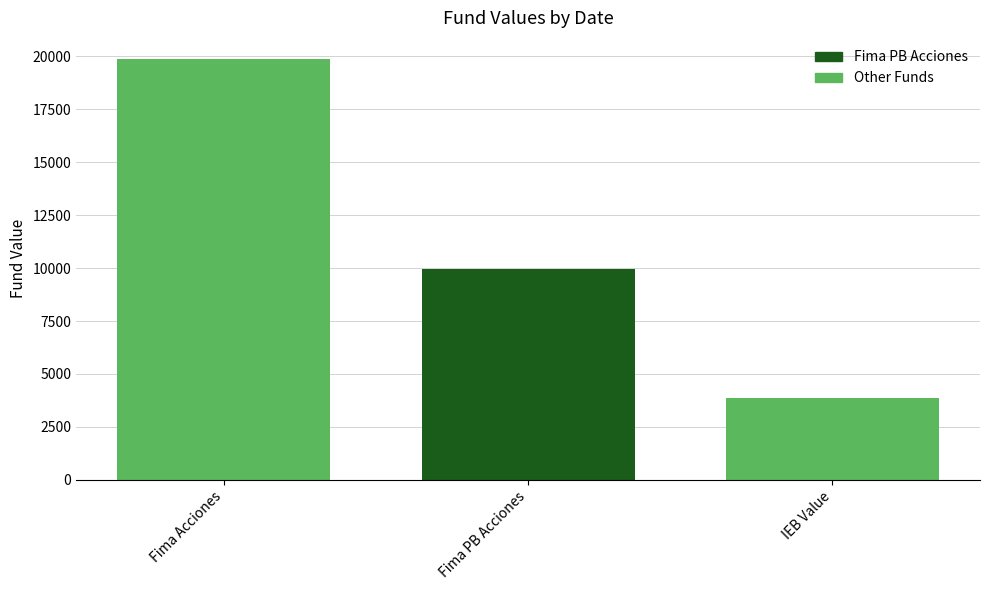

What is the label of the 1st bar from the left?

Fima Acciones